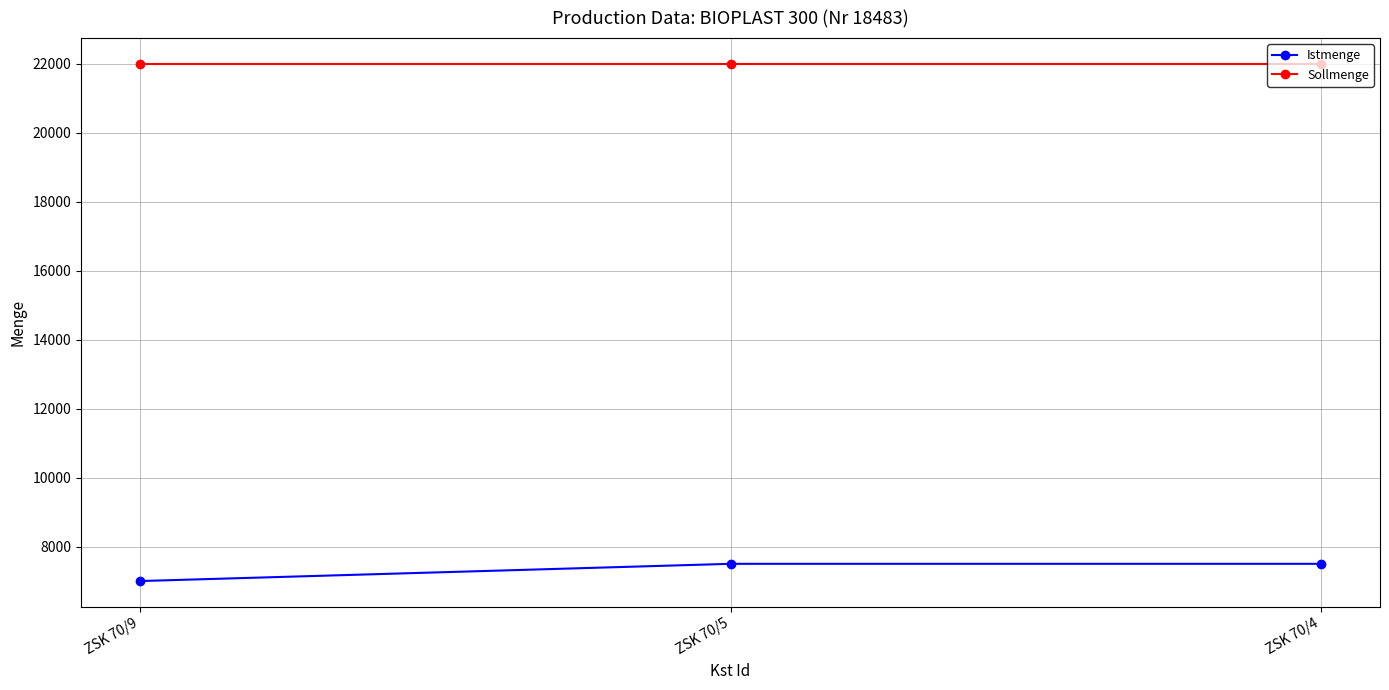

The Istmenge series shows 7000 at ZSK 70/9. True or false?

True